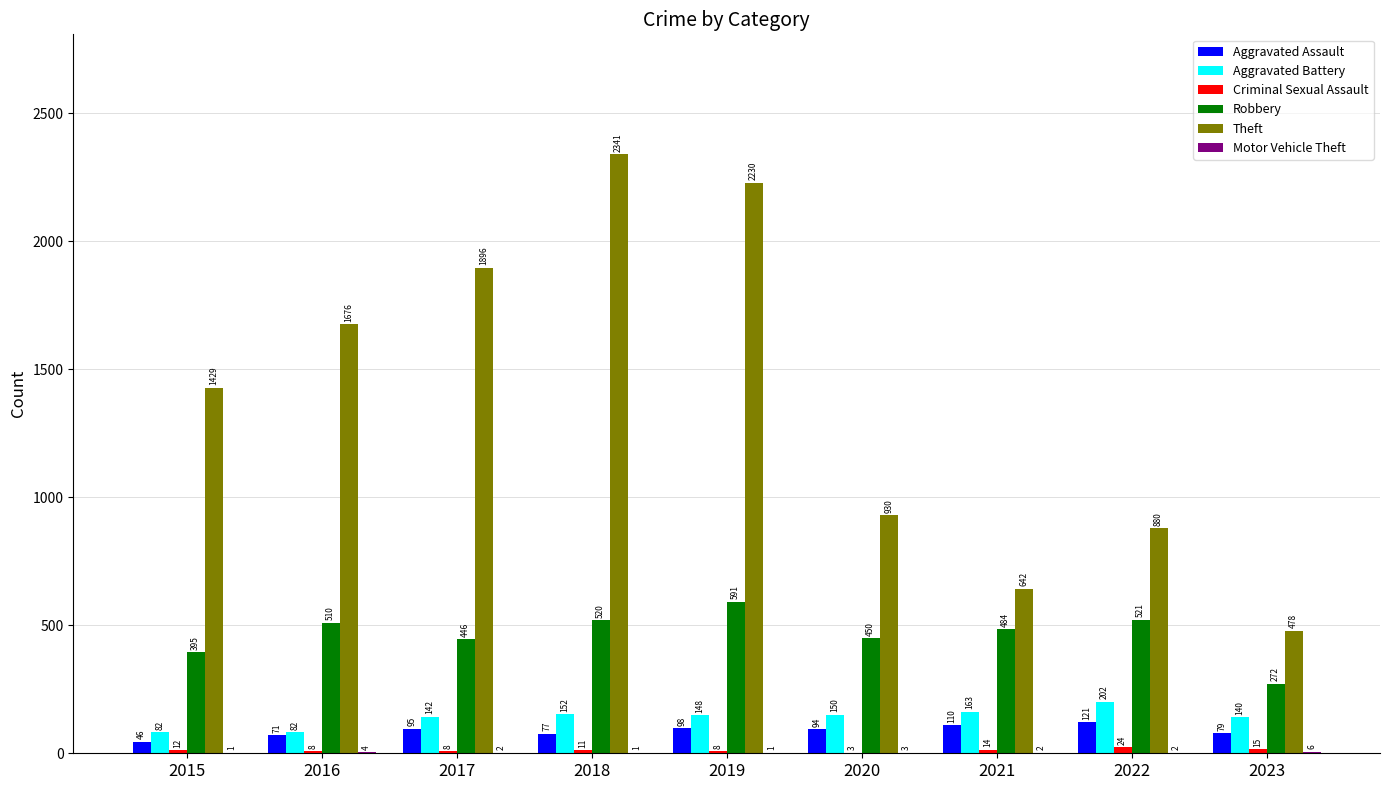

Which series has the largest total across all categories?

Theft